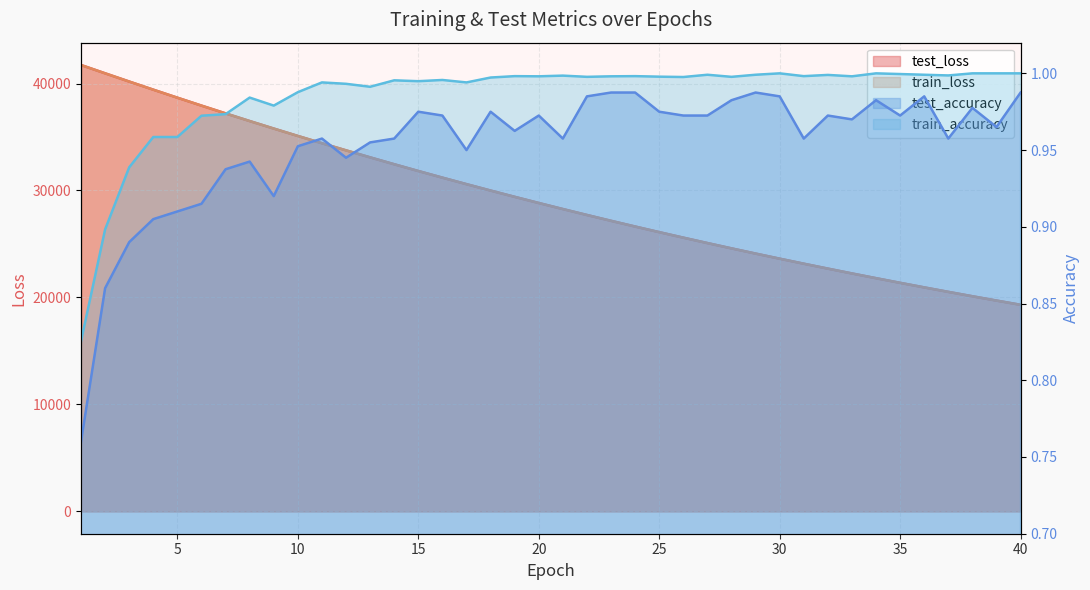

The value of test_loss at 25 is 12167.1. True or false?

False